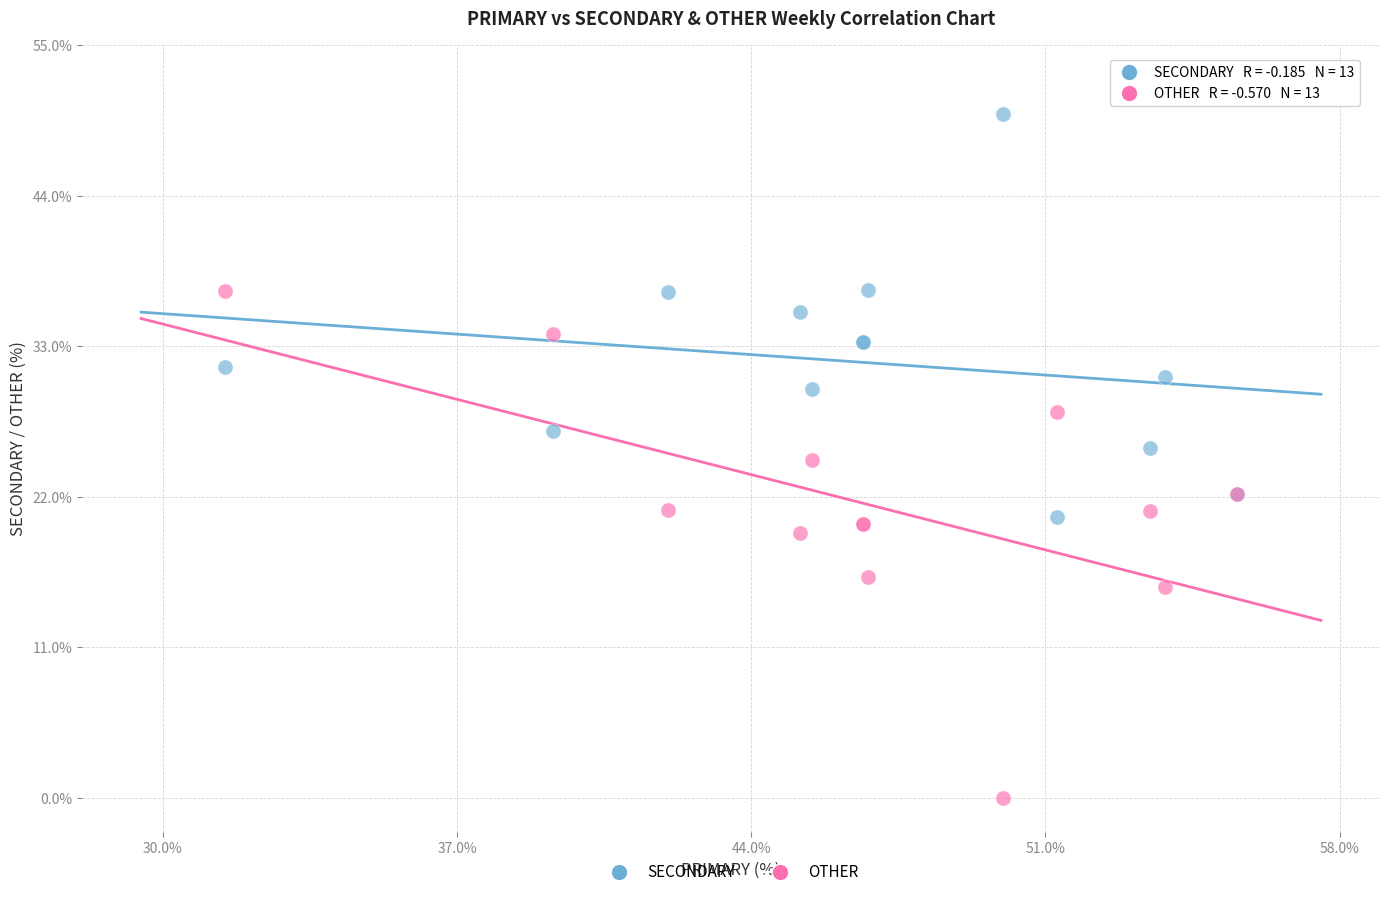

Which series reaches the maximum Y coordinate?

SECONDARY